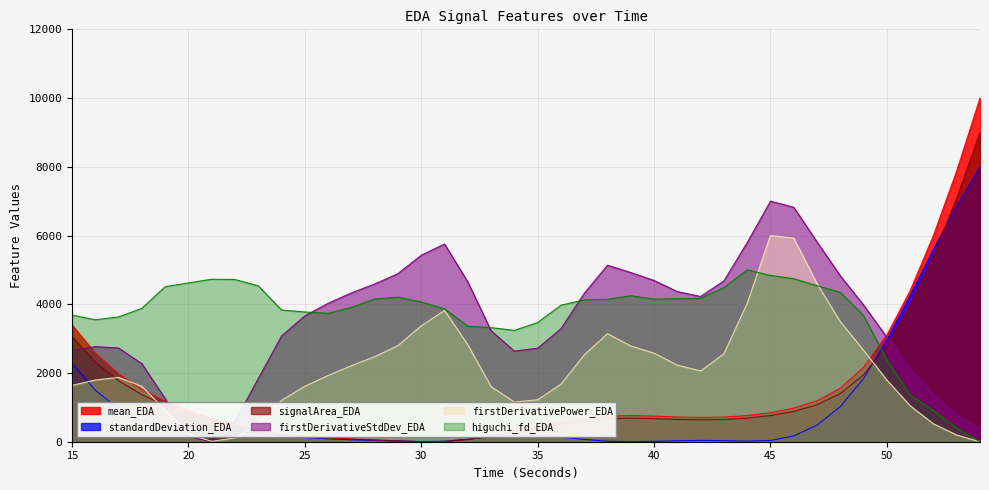

What is the spread (max minus min) of values at 52?

5479.0